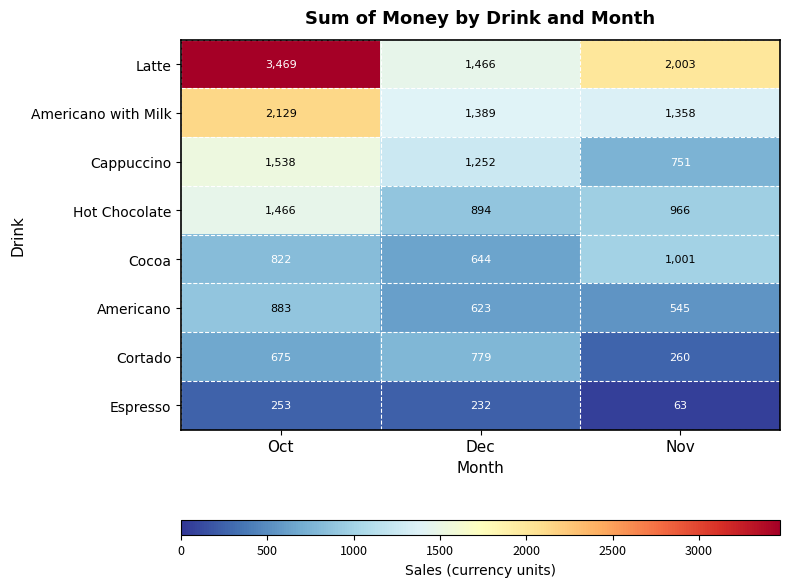

Reading left to right, transcribe all the data shown in this chart.

Latte: 3469	1466	2003
Americano with Milk: 2129	1389	1358
Cappuccino: 1538	1252	751
Hot Chocolate: 1466	894	966
Cocoa: 822	644	1001
Americano: 883	623	545
Cortado: 675	779	260
Espresso: 253	232	63